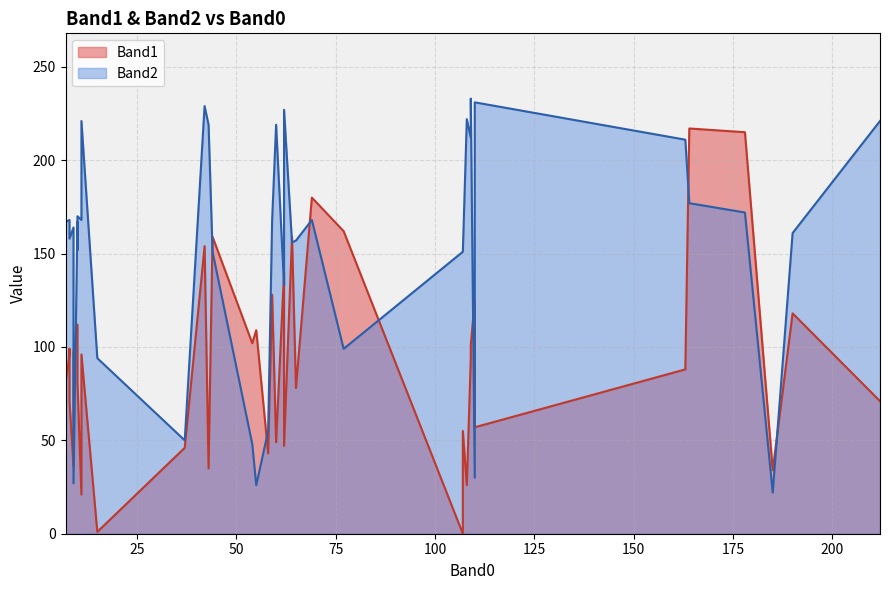

How many intersections are there between Band1 and Band2?

14